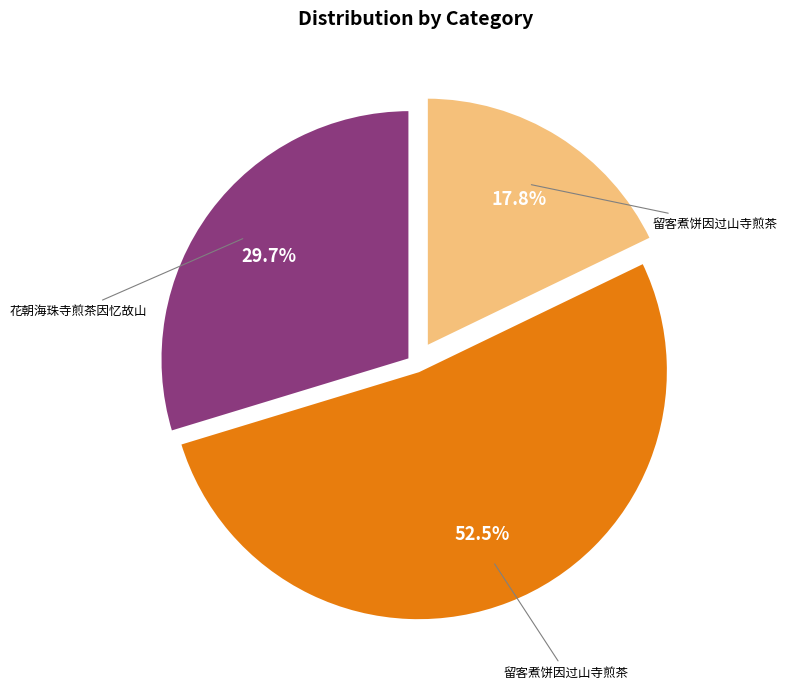

Does any single category account for the majority?

Yes